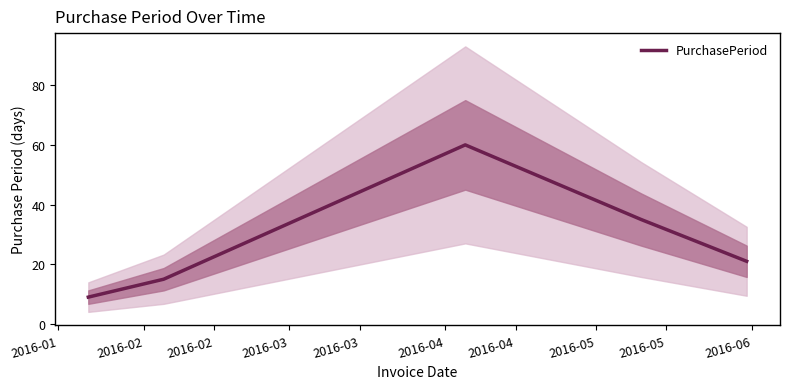

True or false: there are more than 2 points higher than both neighbors.

False